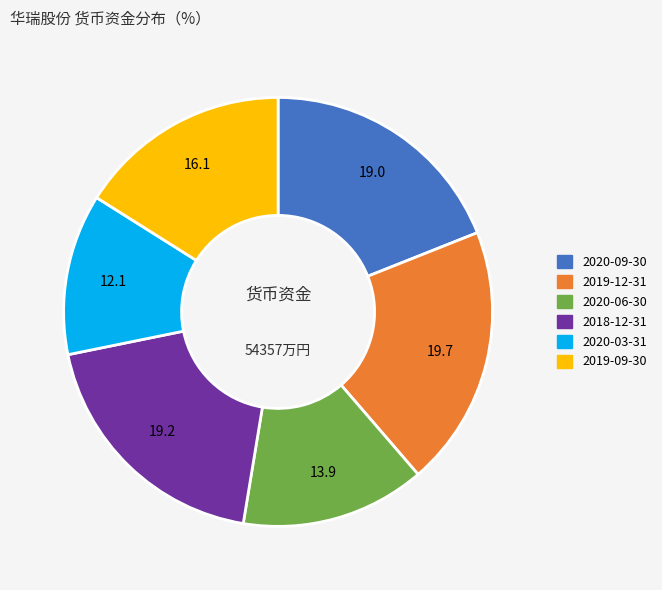

Count the number of slices in the pie.

6